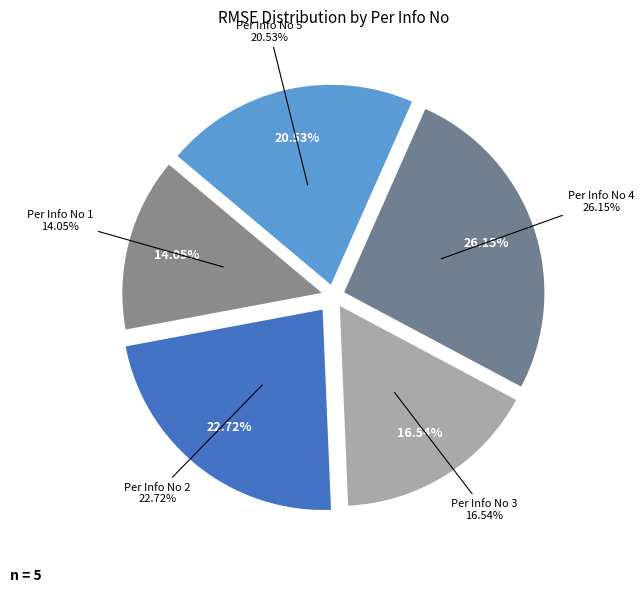

Rank the categories by value from lowest to highest.

Per Info No 1, Per Info No 3, Per Info No 5, Per Info No 2, Per Info No 4